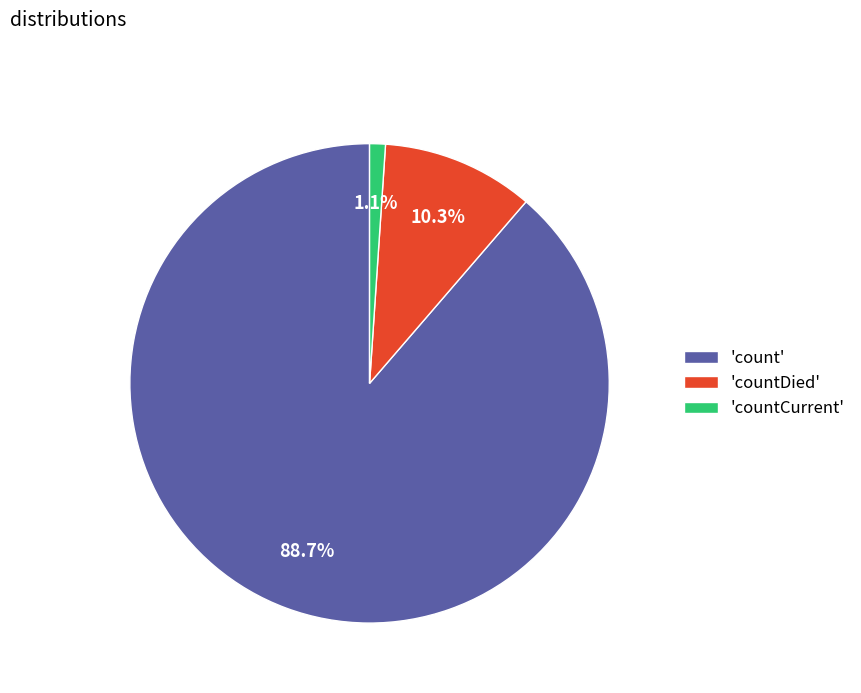

Between 'countDied' and 'count', which is larger?

'count'